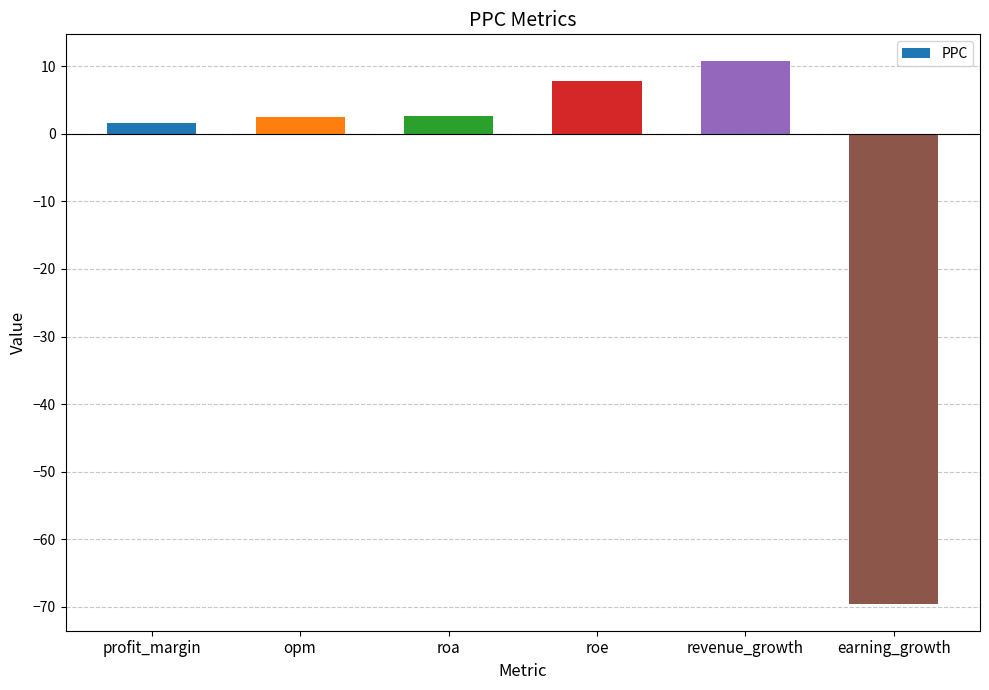

What is the sum of all values?

-44.4